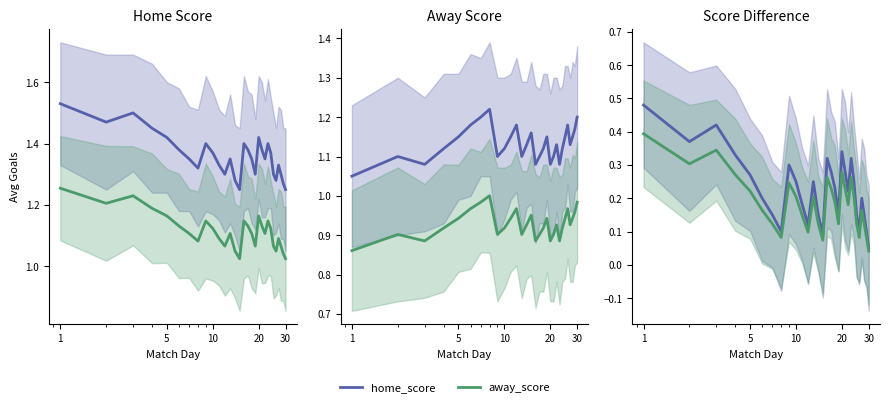

Does the chart display data point markers on the line(s)?

No